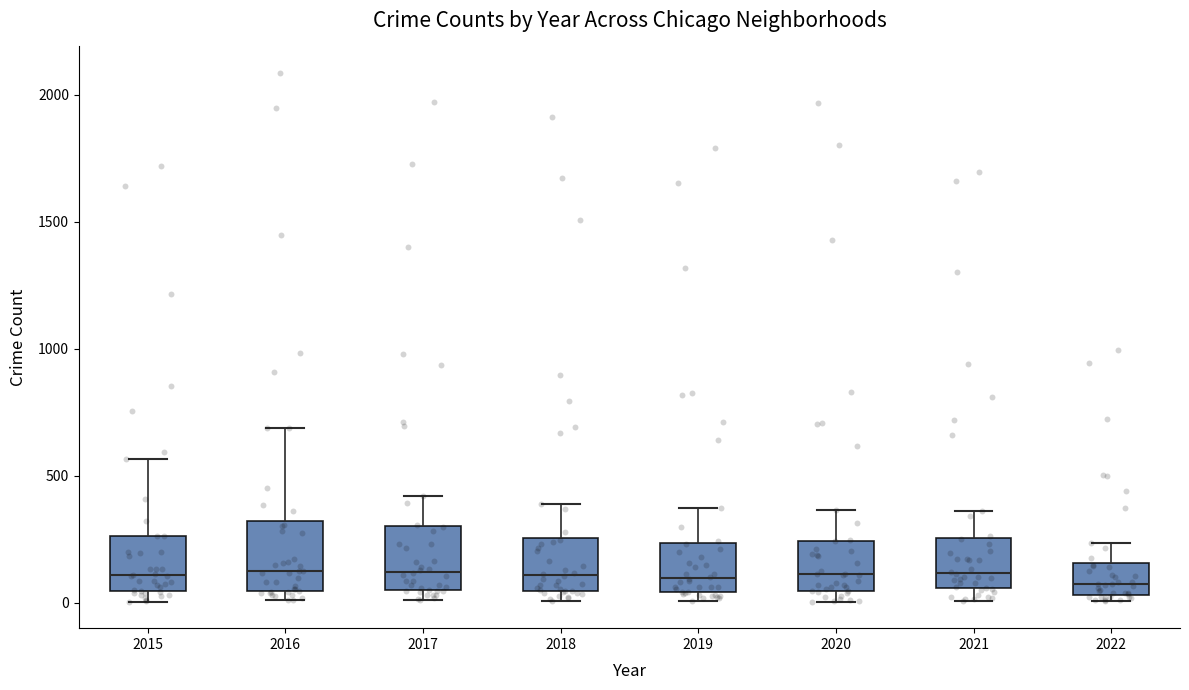

Reading left to right, read every box against the y-axis: the position of its median line, the range the box covers, and the ends of its whiskers. The values are not printed on the chart, so give them approximately, as read against the axis.

2015: median 100, box 50 to 250, whiskers 0 to 550
2016: median 150, box 50 to 300, whiskers 0 to 700
2017: median 100, box 50 to 300, whiskers 0 to 400
2018: median 100, box 50 to 250, whiskers 0 to 400
2019: median 100, box 50 to 250, whiskers 0 to 400
2020: median 100, box 50 to 250, whiskers 0 to 350
2021: median 100, box 50 to 250, whiskers 0 to 350
2022: median 50 (just above the box's lower edge), box 50 to 150, whiskers 0 to 250